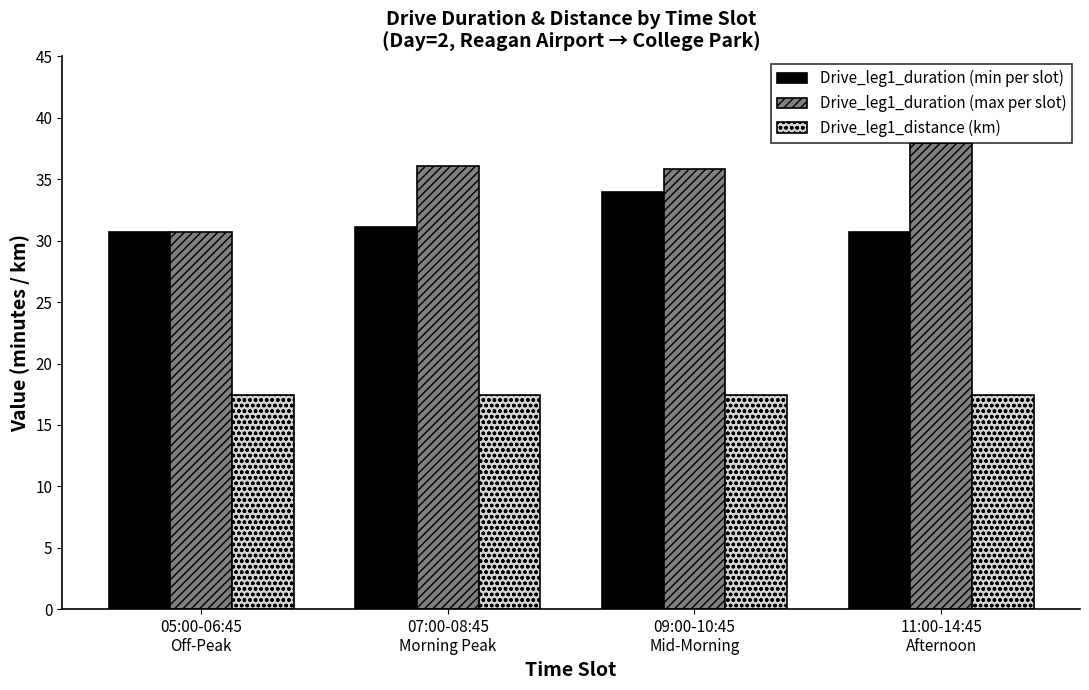

How many bars are there in total?

12